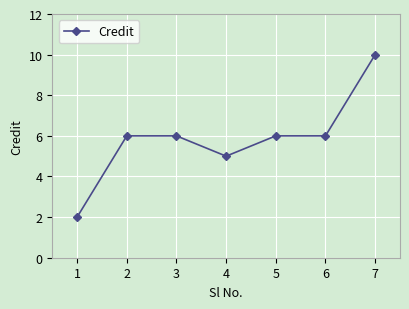

Reading left to right, extract all data points from this chart.

2	6	6	5	6	6	10